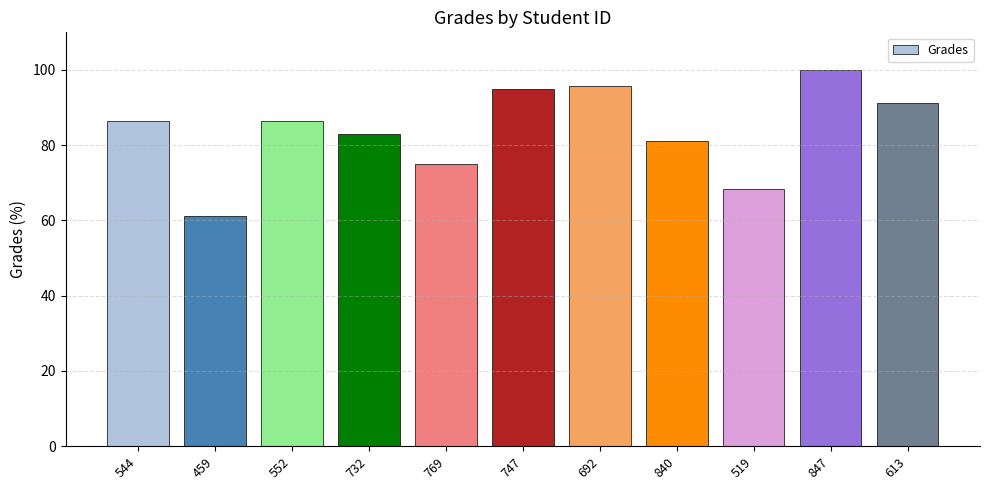

What is the change in value from 769 to 840?

+6.2